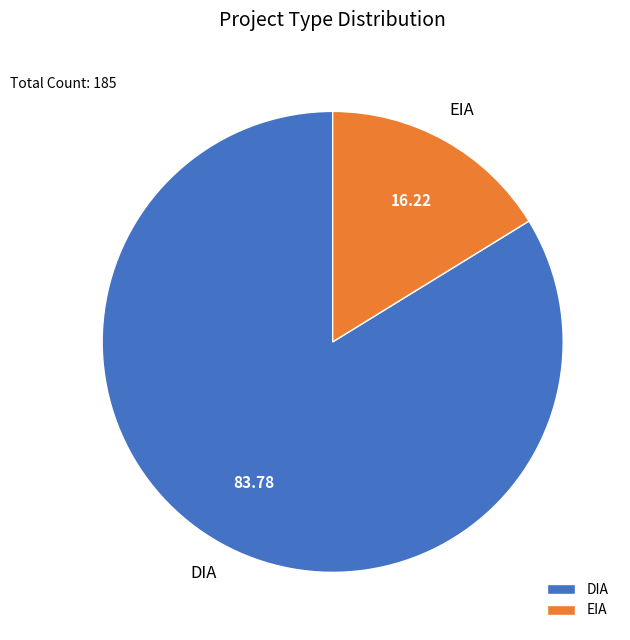

True or false: DIA accounts for 71% of the total.

False